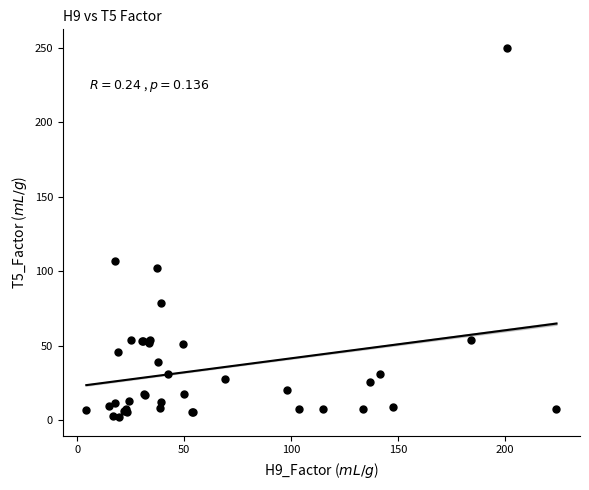

What Y value in the scatter plot is closest to 125?

106.8